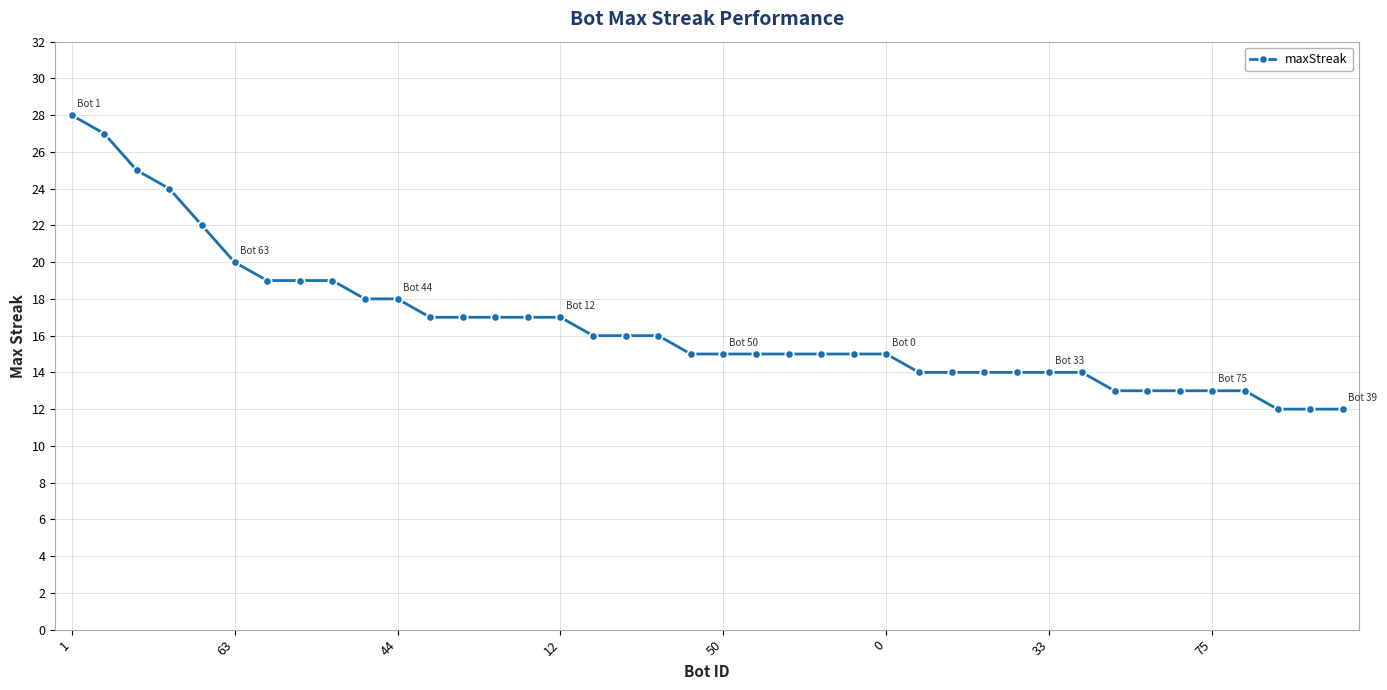

What is the value of the 7th point from the left?

19